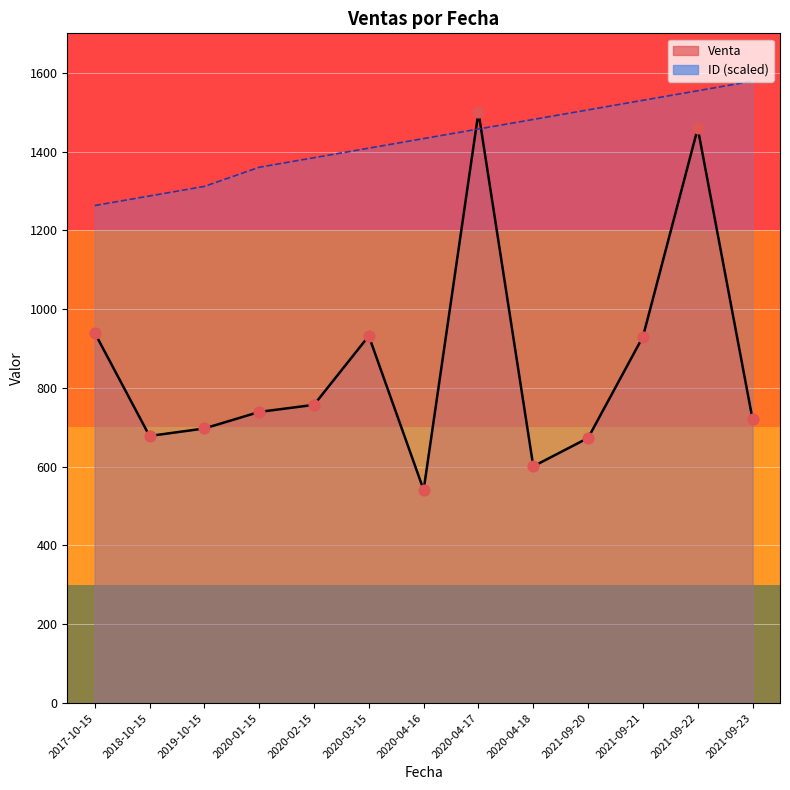

What are all the series names shown in the legend?

Venta, ID (scaled)